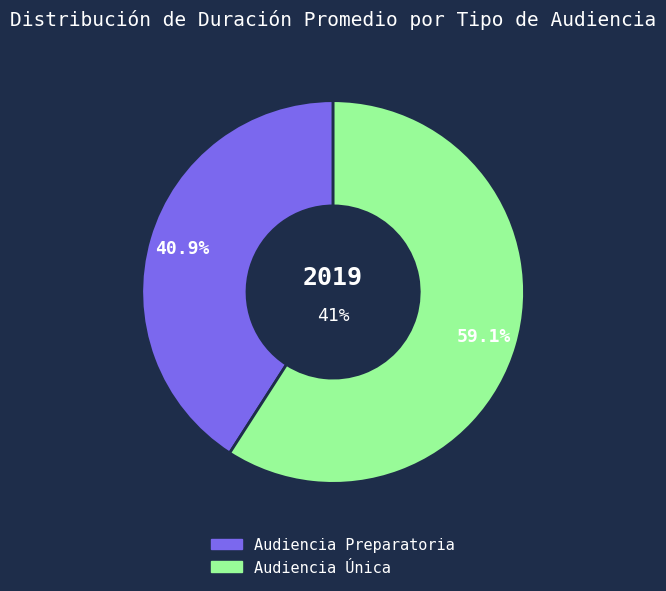

What is the total percentage of Audiencia Única and Audiencia Preparatoria?

100.0%